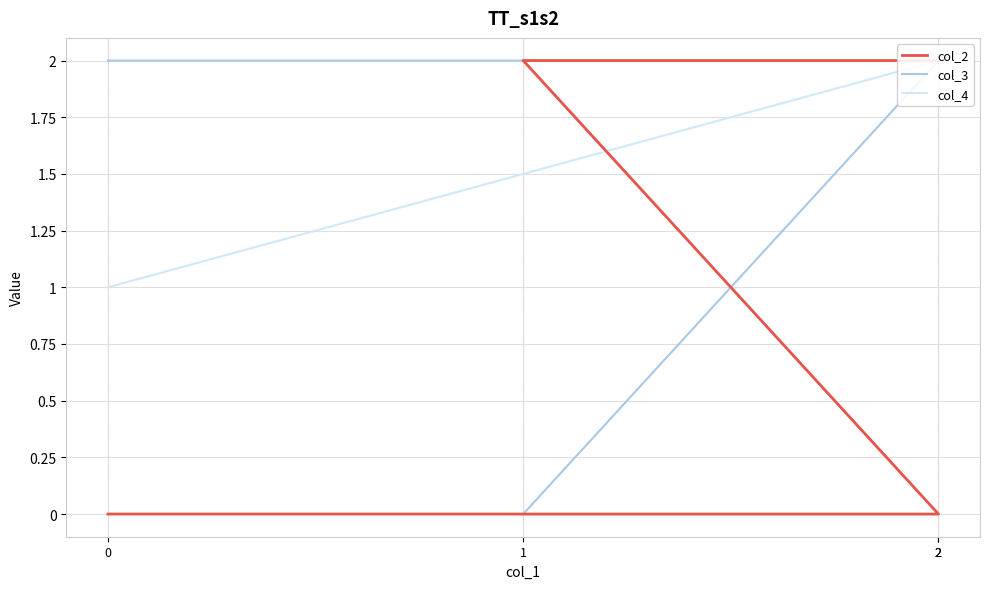

What is the difference between the col_2 values at 2 and 1?

2